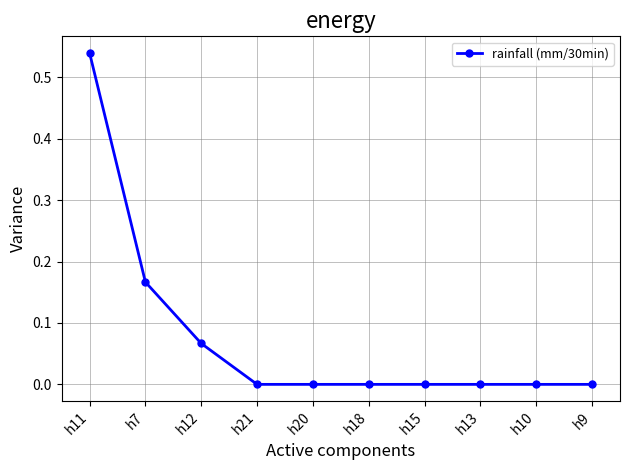

Which label corresponds to the largest value in the chart?

h11